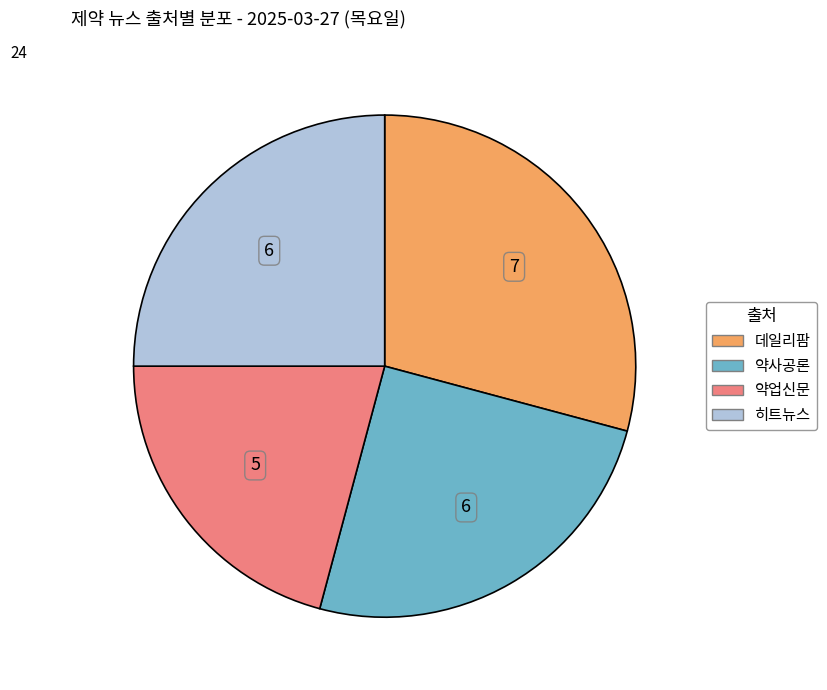

Which slice is the smallest?

약업신문